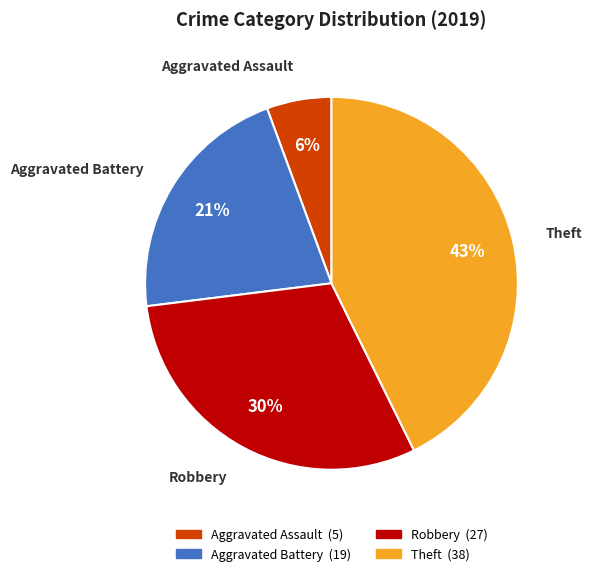

Rank the categories by value from highest to lowest.

Theft, Robbery, Aggravated Battery, Aggravated Assault